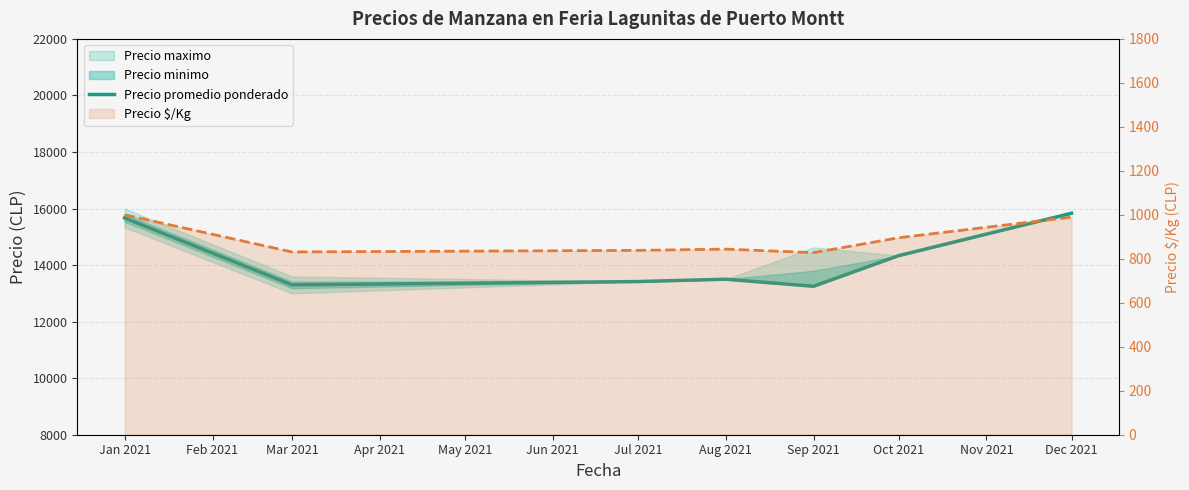

At how many categories does at least one series exceed 9815?

7